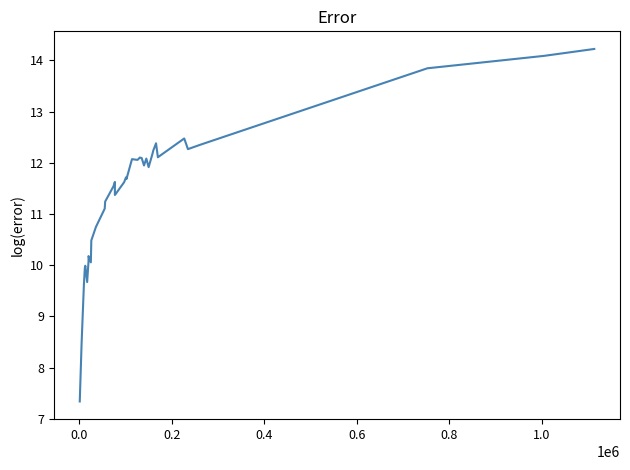

Reading left to right, extract all data points from this chart.

7.3	8.5	9.6	9.9	10.0	9.7	10.1	10.2	10.1	10.5	10.7	11.1	11.2	11.5	11.6	11.4	11.4	11.6	11.7	11.7	12.1	12.1	12.1	12.1	11.9	12.1	11.9	12.2	12.2	12.4	12.1	12.5	12.3	12.4	13.8	14.1	14.2